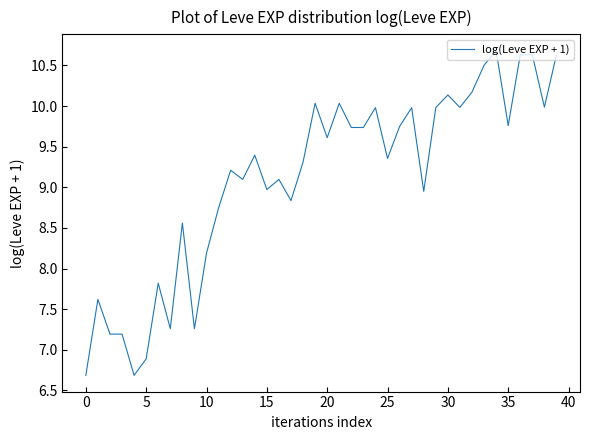

What is the greatest value displayed?

10.7